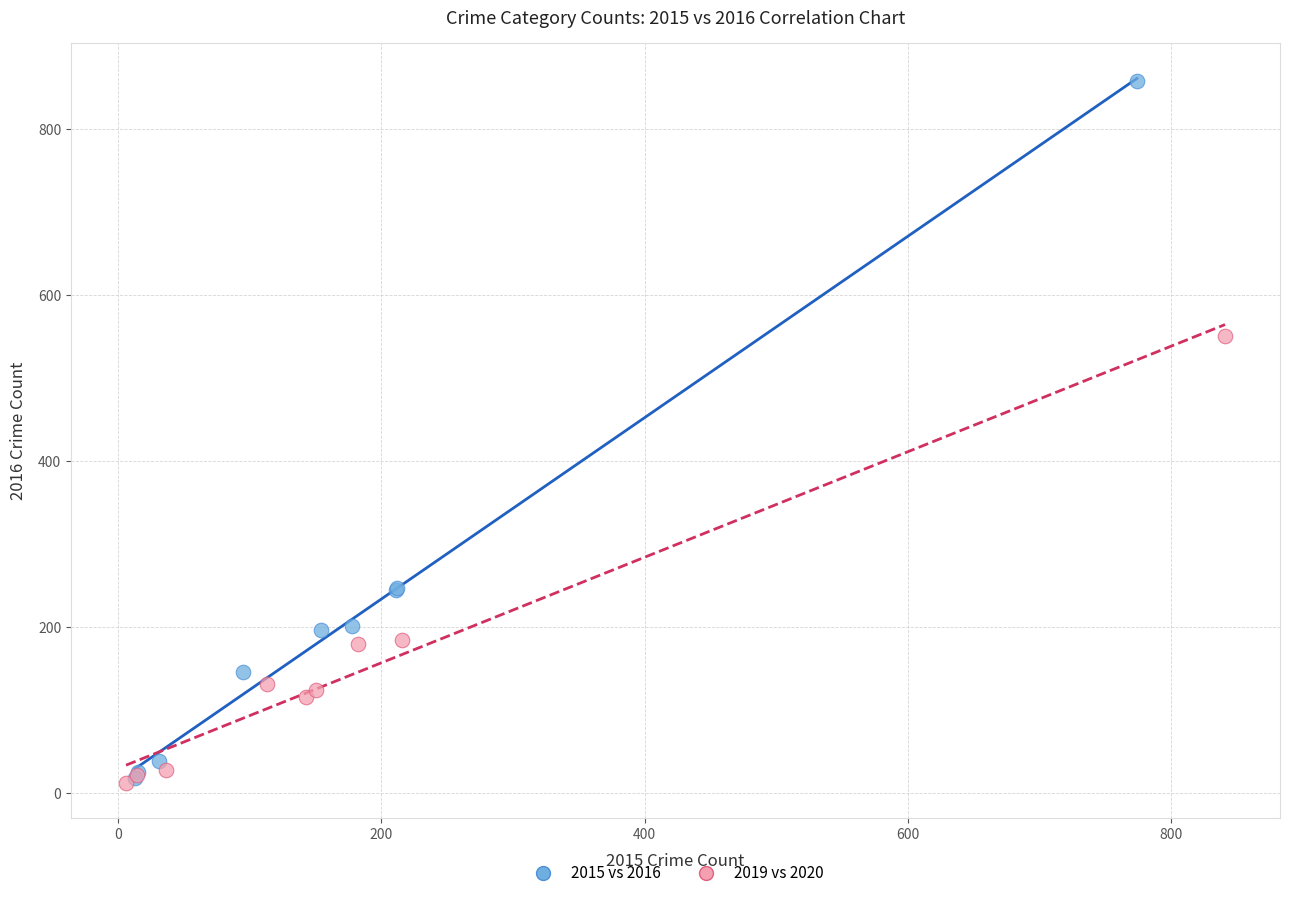

Which series has the largest Y range (max minus min)?

2015 vs 2016